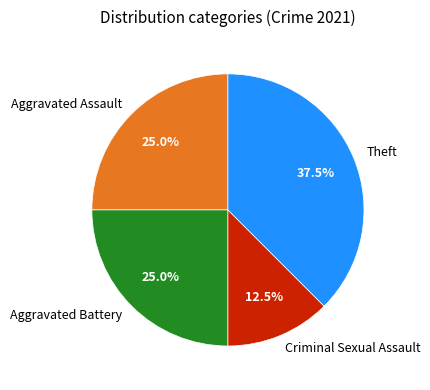

What is the ratio of the value at Aggravated Battery to the value at Criminal Sexual Assault?

2.0